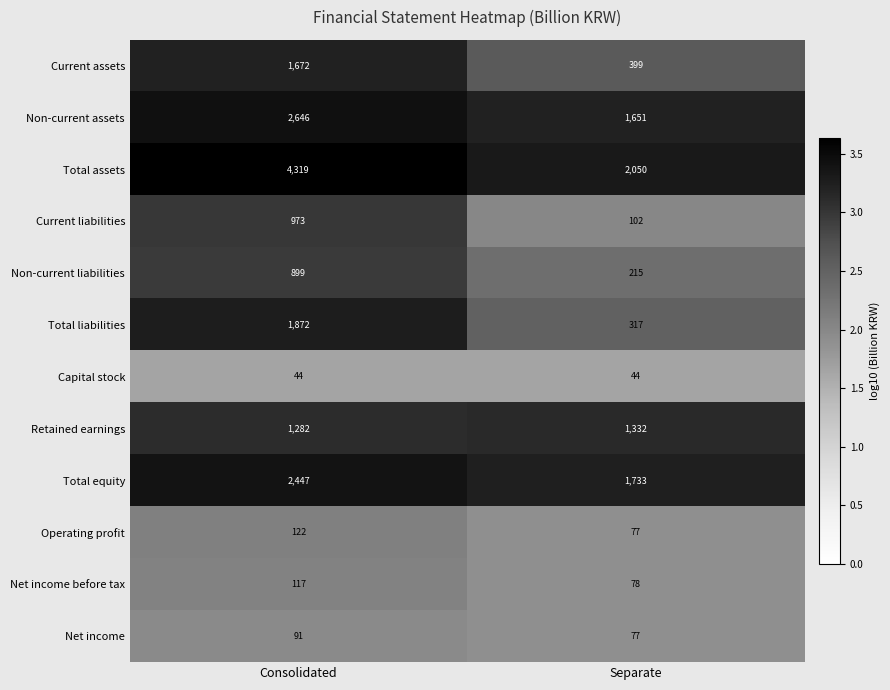

What is the average value of the Current liabilities series?

538